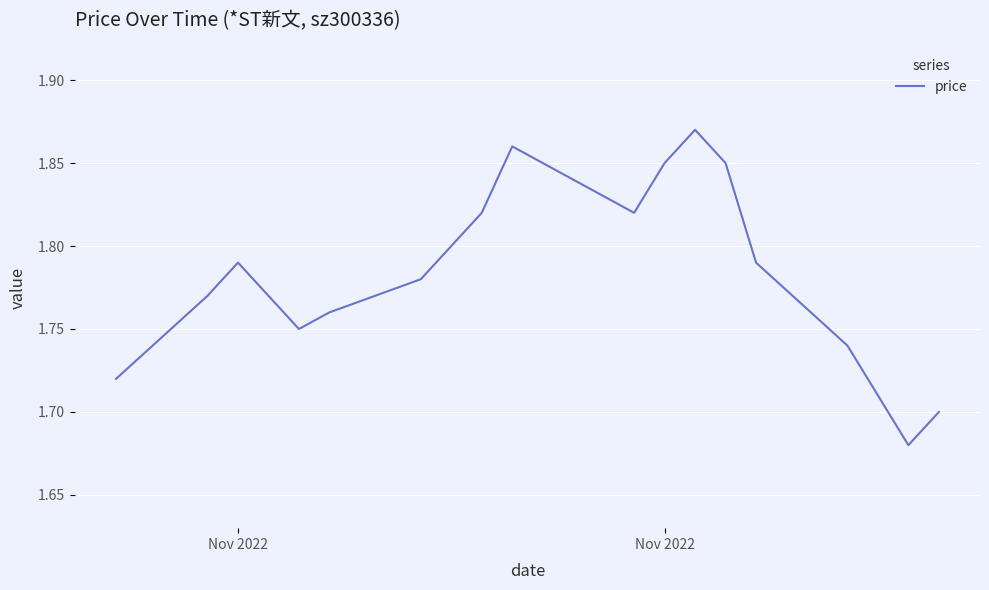

Count the values in the range 1 to 2.

20